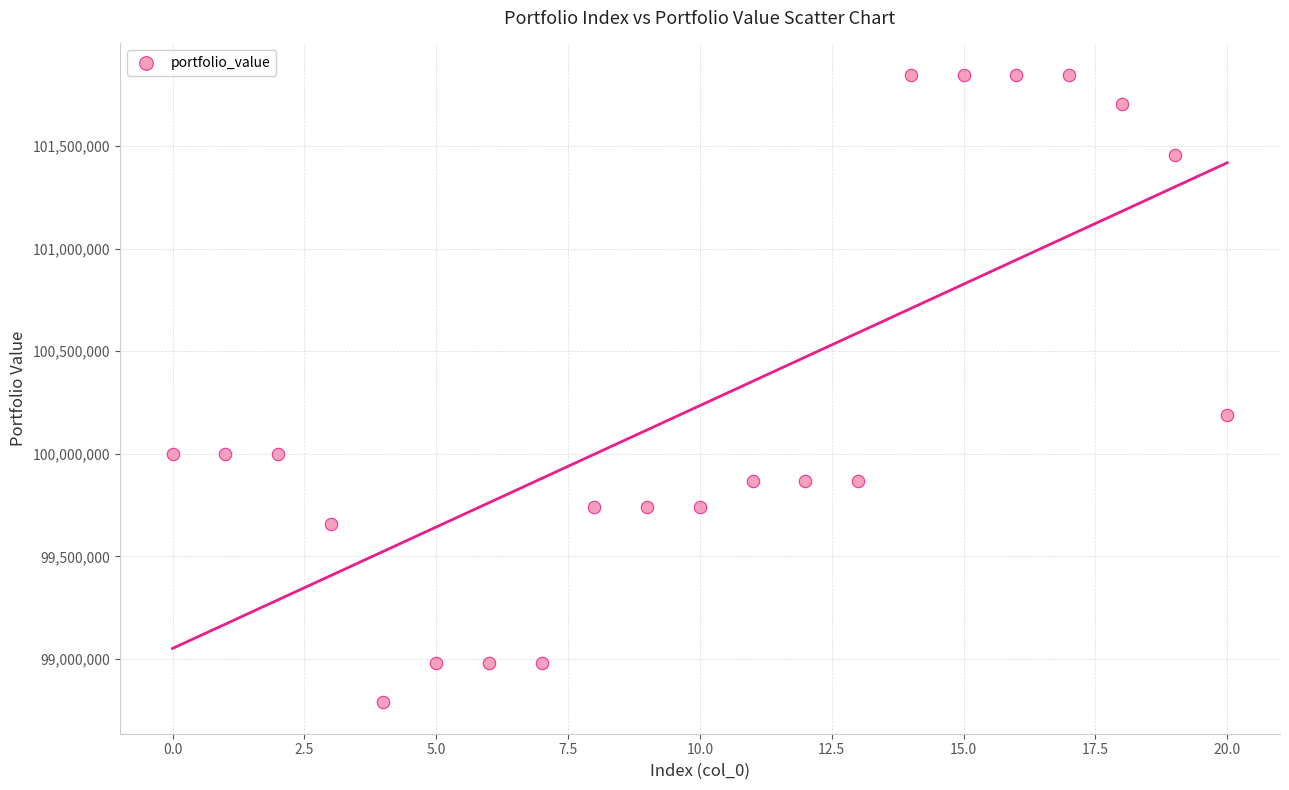

What Y value in the scatter plot is closest to 100317610?

100187699.9